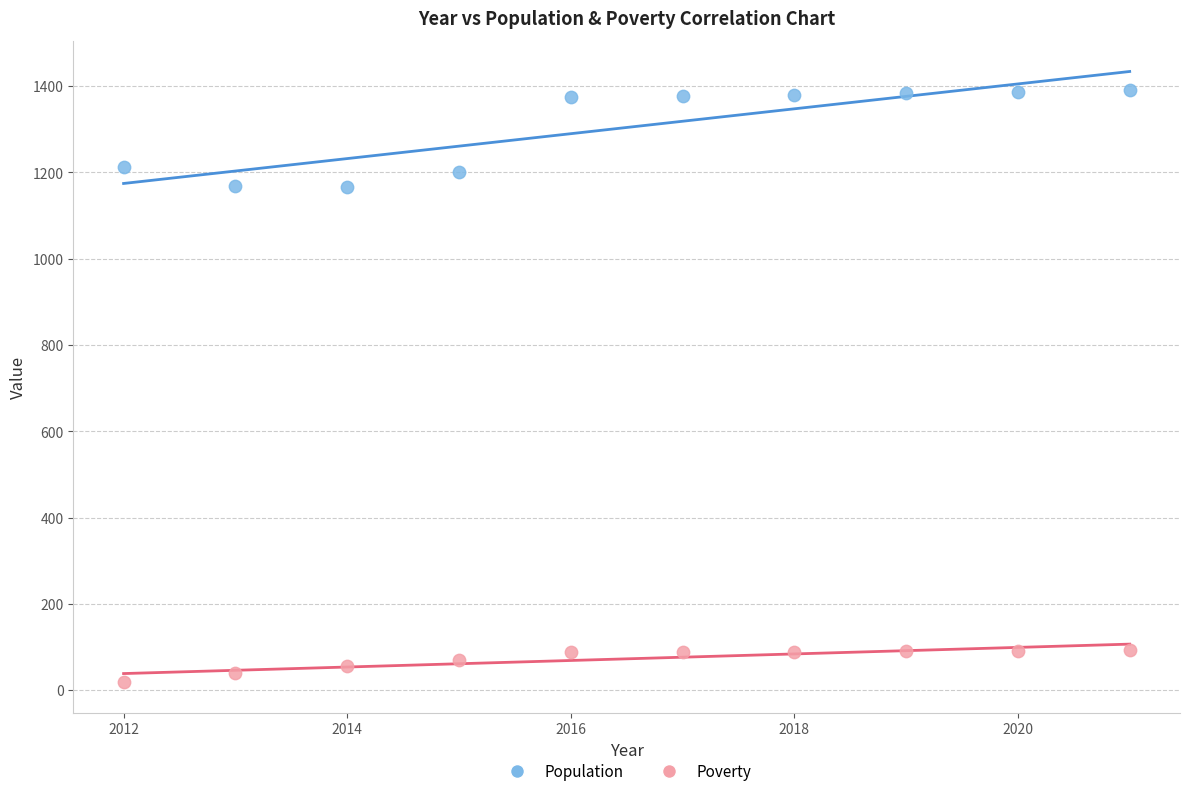

Which series contains the highest Y value?

Population